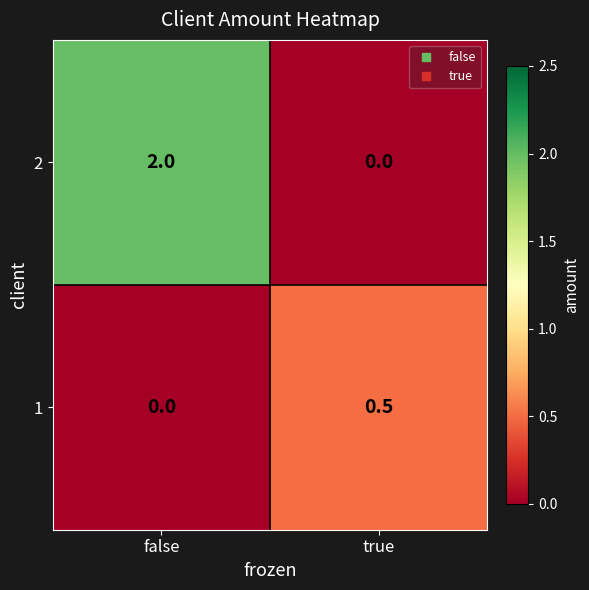

Reading left to right, what are all the values shown in this chart?

2: 2.0	0.0
1: 0.0	0.5